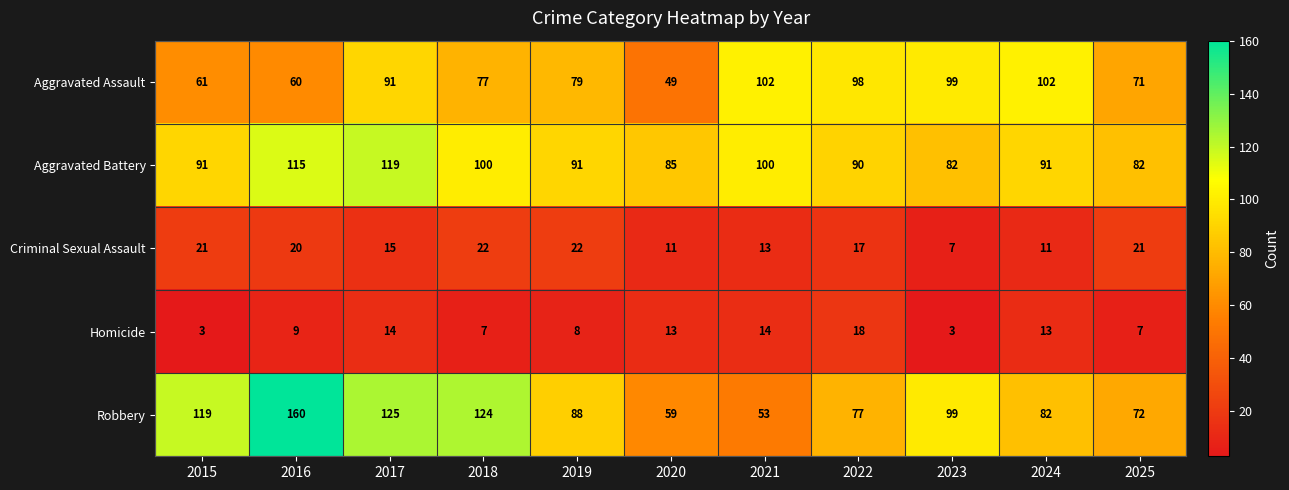

Which category has the highest value in the Aggravated Battery series?

2017